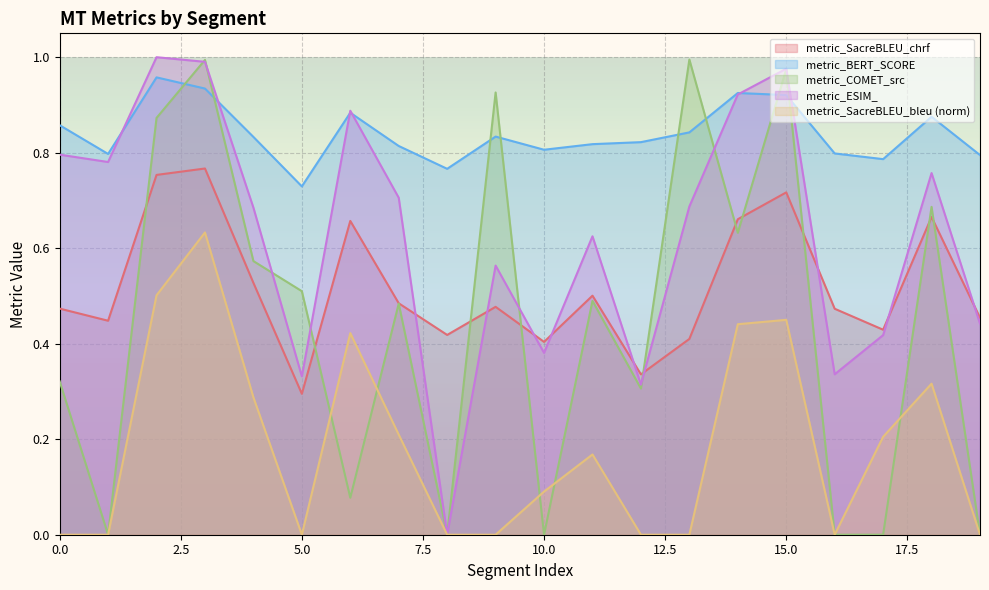

What is the sum of the metric_ESIM_ values at 0 and 8?

0.8